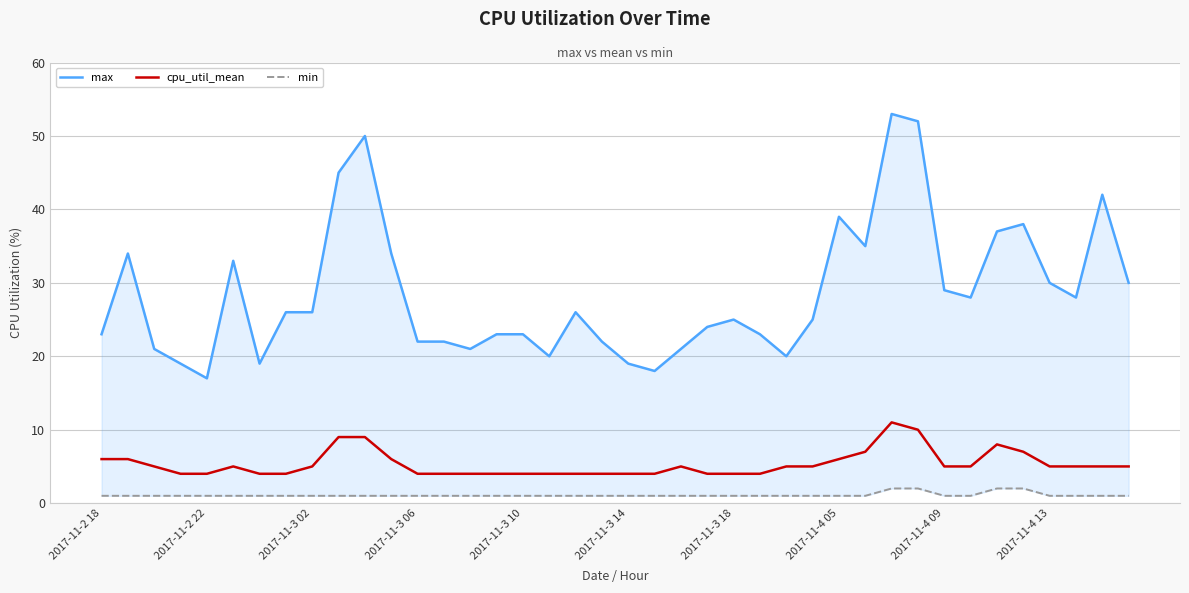

What is the average value of the min series?

1